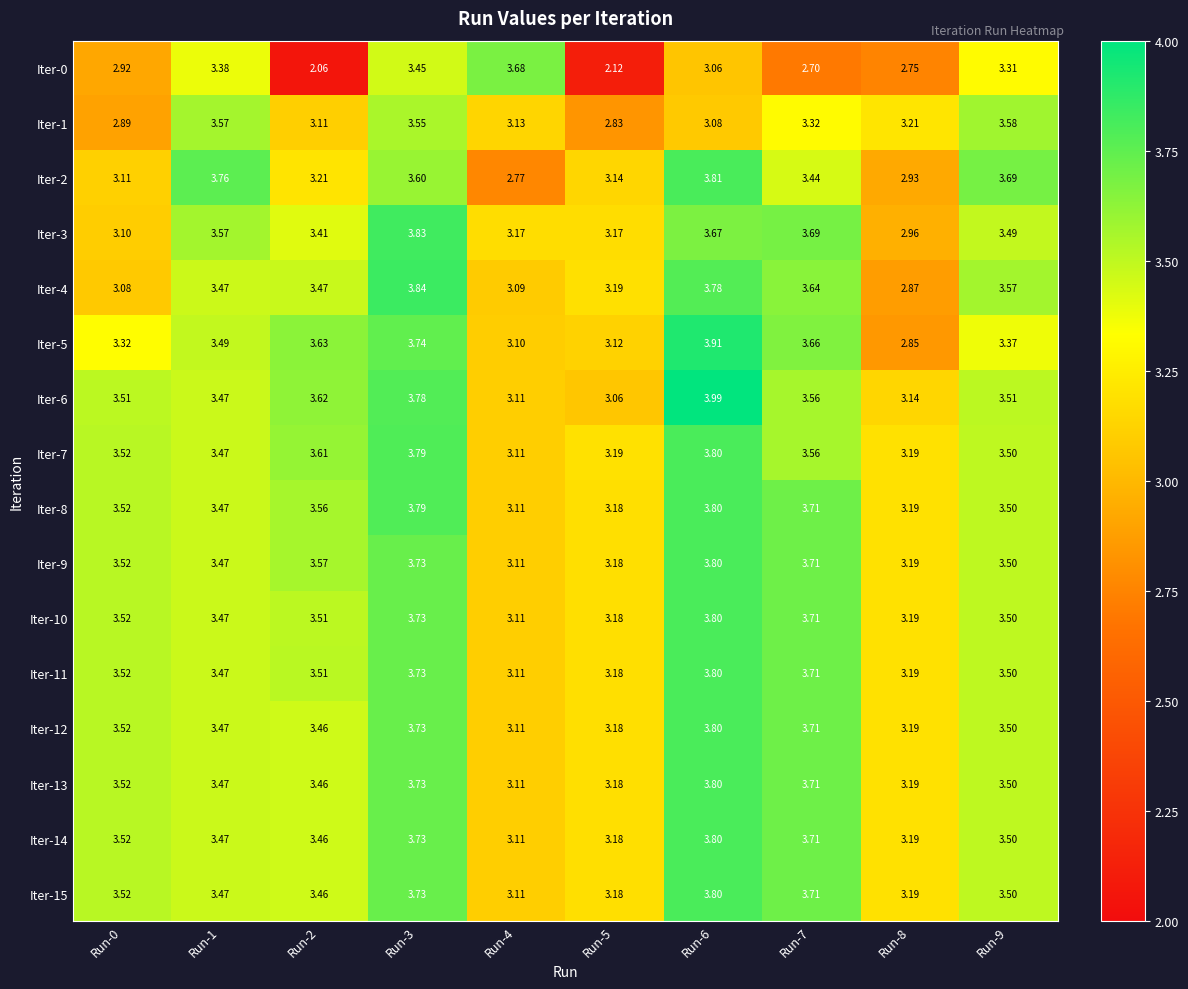

Is the value of Iter-4 at Run-0 greater than the value of Iter-2 at Run-0?

No